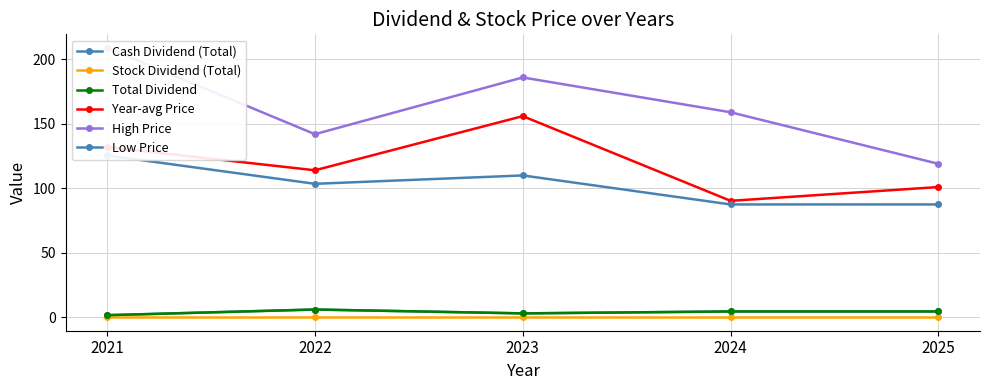

Which series has the largest total across all categories?

High Price